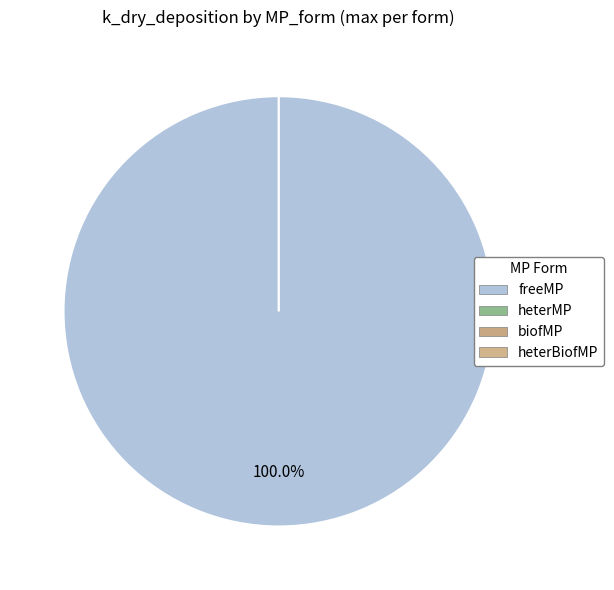

How many slices are in this pie chart?

4